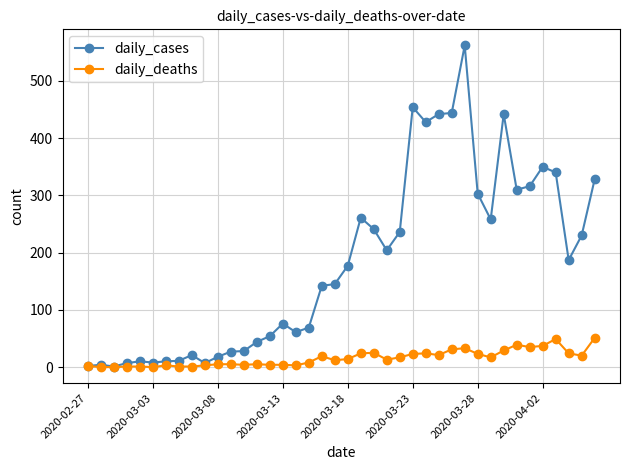

Count the number of data series in this chart.

2